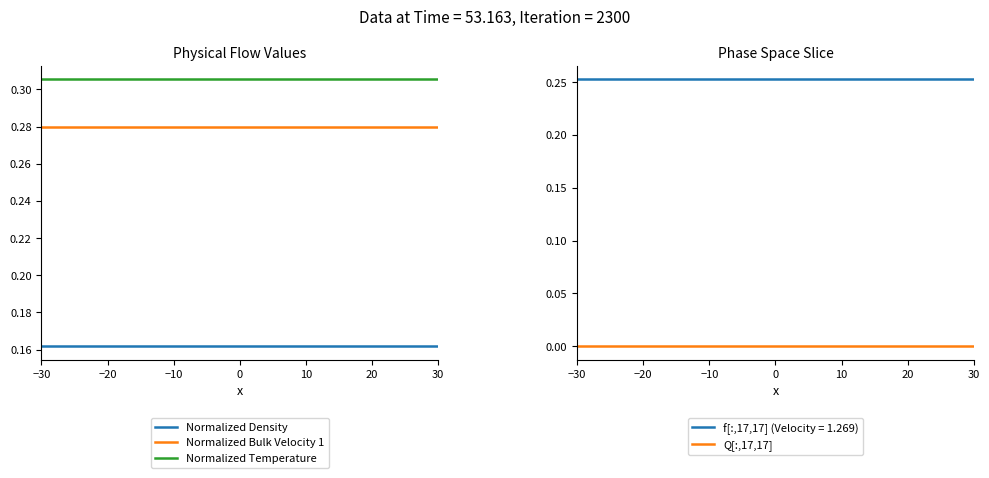

Which category has the highest value in the Q[:,17,17] series?

−30